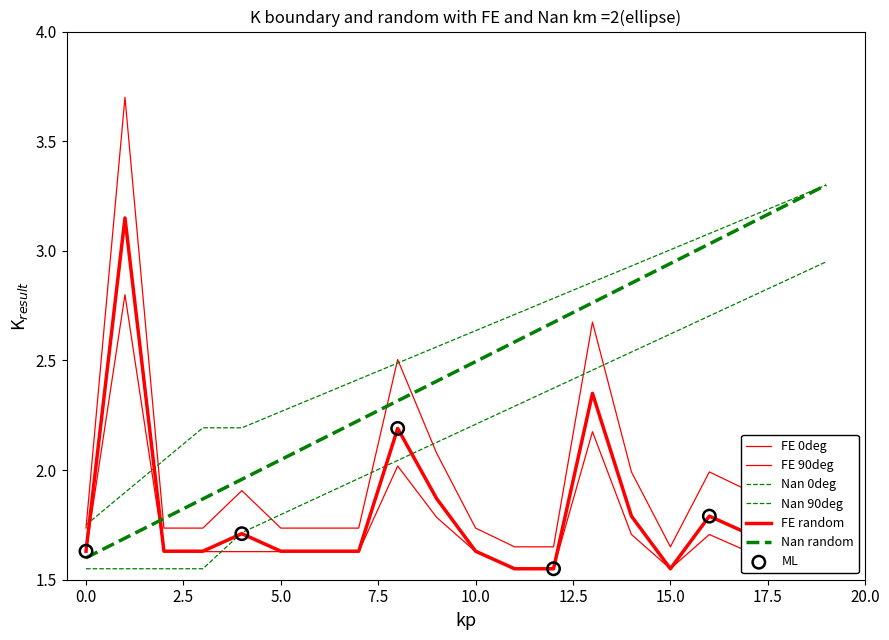

At how many categories does at least one series exceed 3?

6